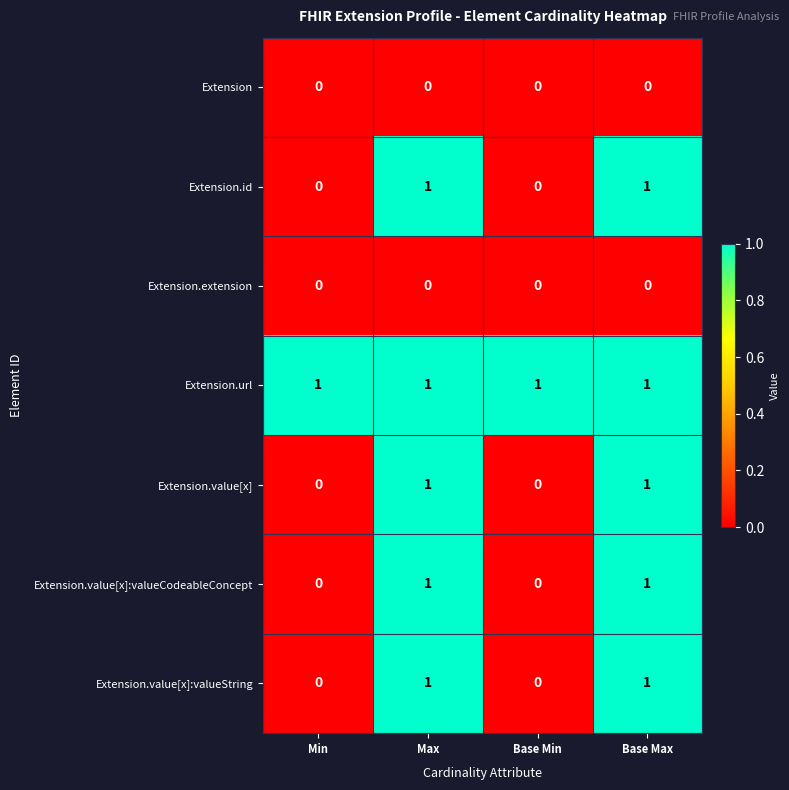

Reading left to right, what are all the values shown in this chart?

Extension: Min=0	Max=0	Base Min=0	Base Max=0
Extension.id: Min=0	Max=1	Base Min=0	Base Max=1
Extension.extension: Min=0	Max=0	Base Min=0	Base Max=0
Extension.url: Min=1	Max=1	Base Min=1	Base Max=1
Extension.value[x]: Min=0	Max=1	Base Min=0	Base Max=1
Extension.value[x]:valueCodeableConcept: Min=0	Max=1	Base Min=0	Base Max=1
Extension.value[x]:valueString: Min=0	Max=1	Base Min=0	Base Max=1